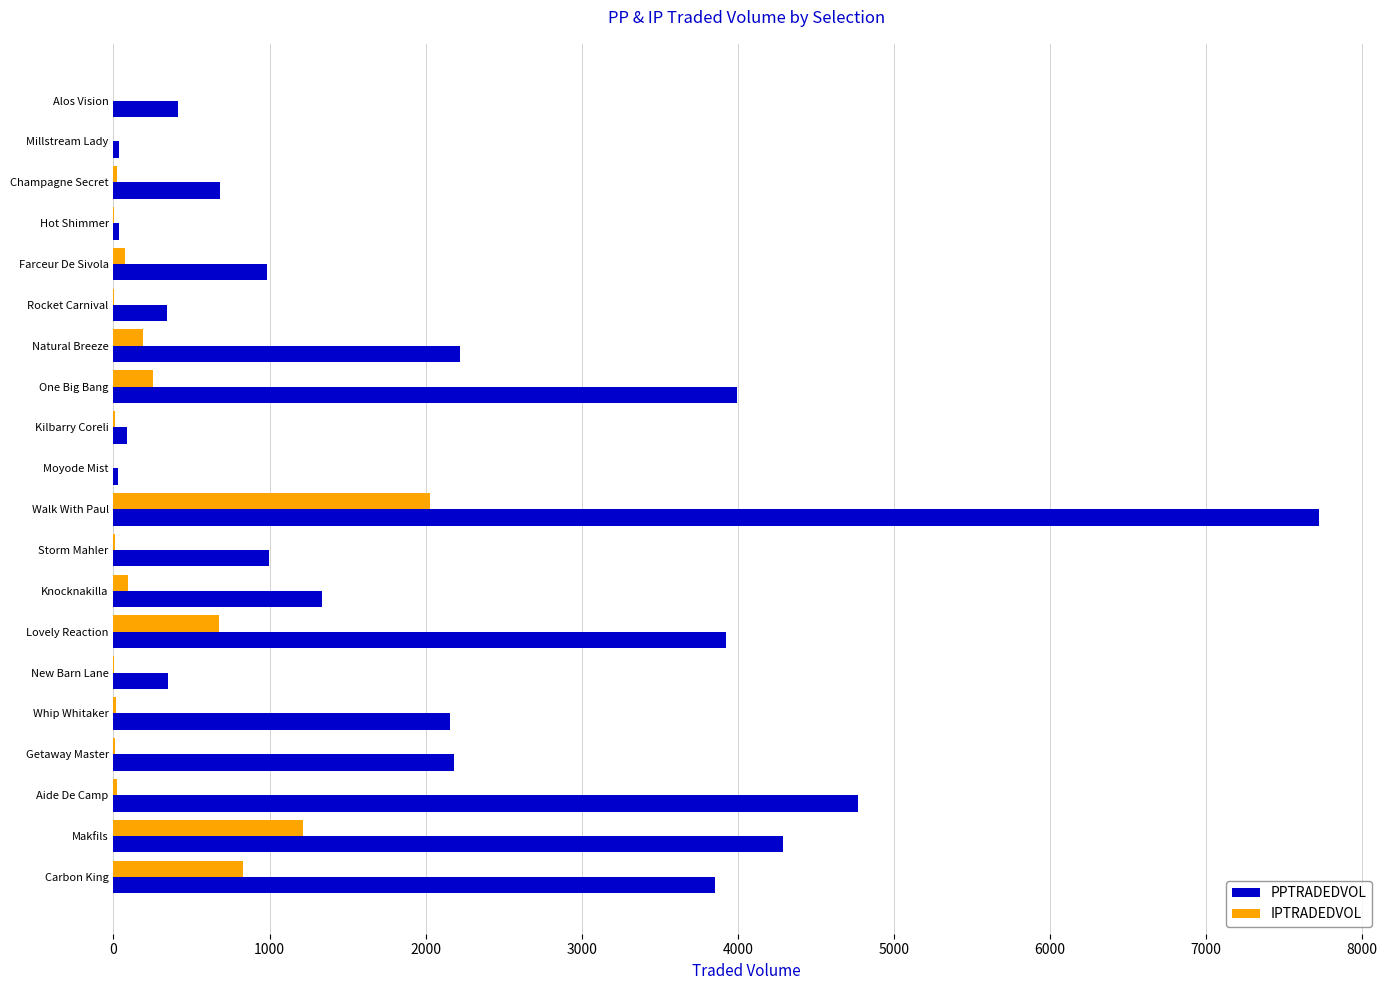

True or false: PPTRADEDVOL has a value of 2178.7 at Getaway Master.

True